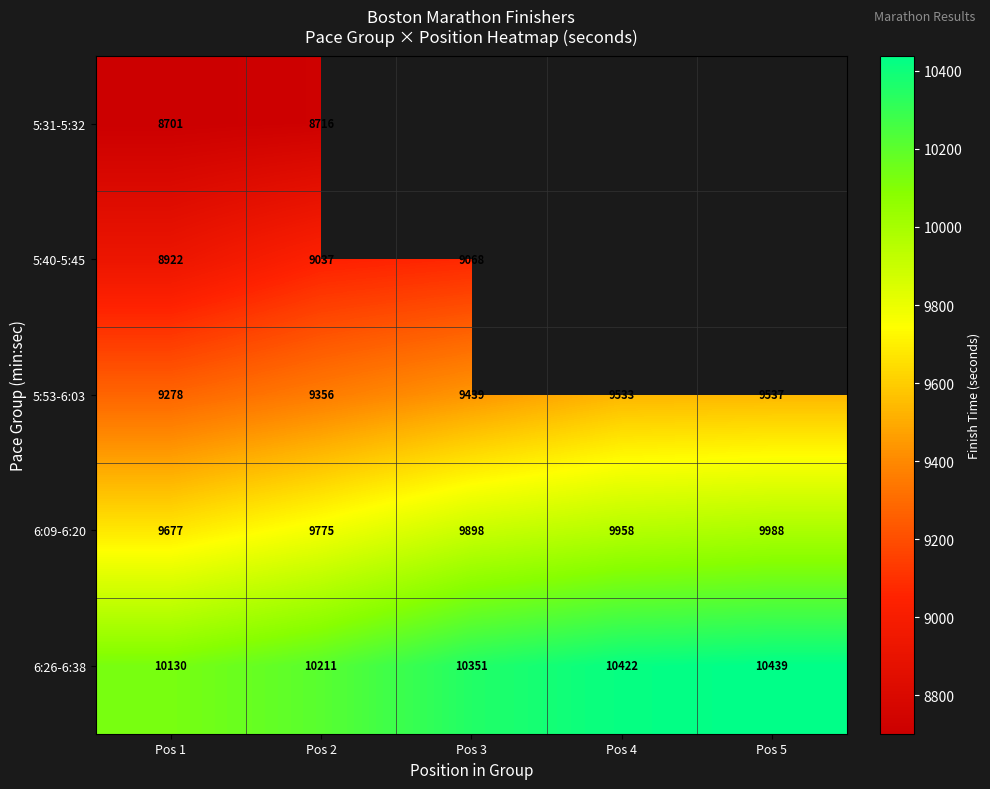

How many distinct data groups are displayed?

5